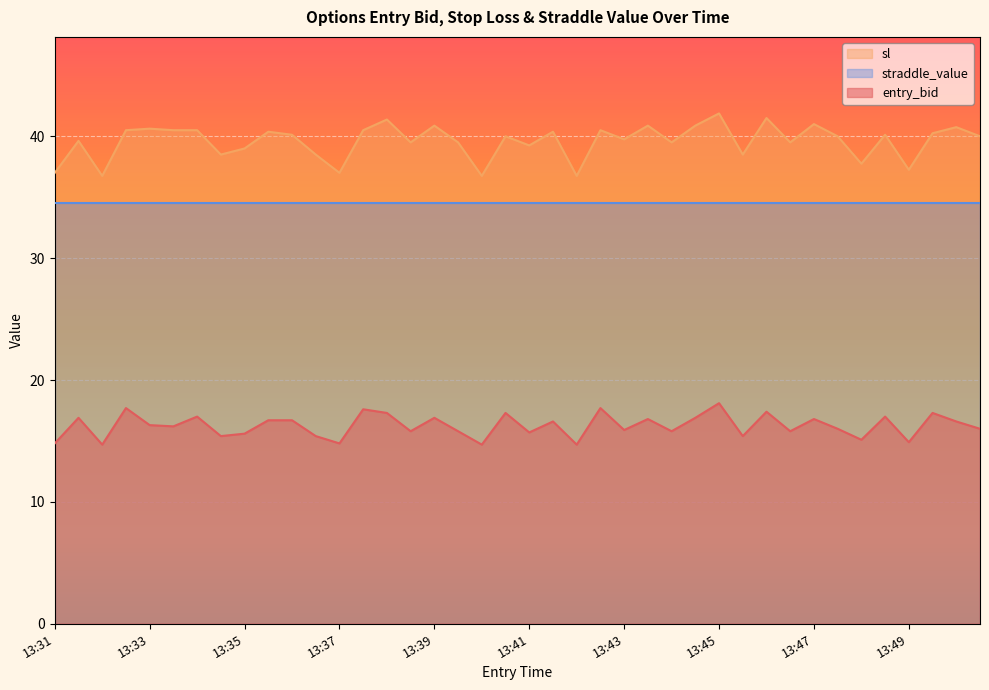

What is the average value of the sl series?

39.6